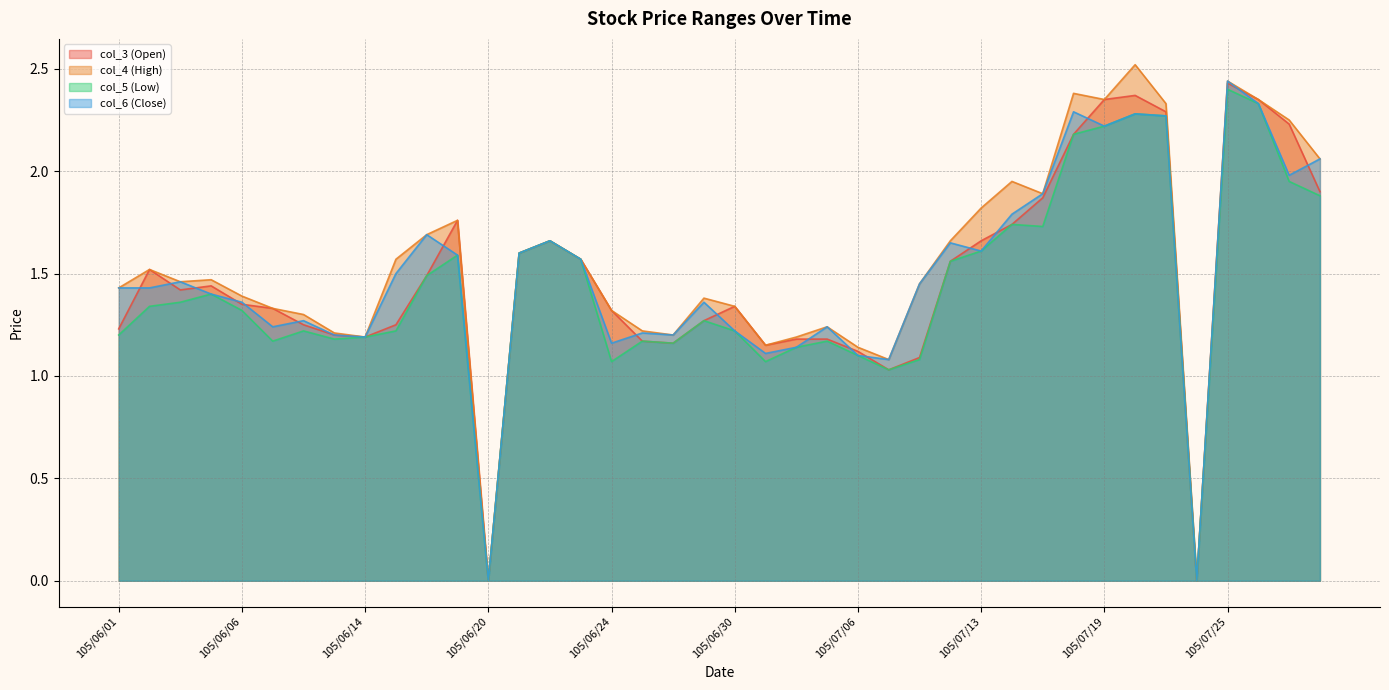

What is the sum of all col_4 (High) values?

61.9